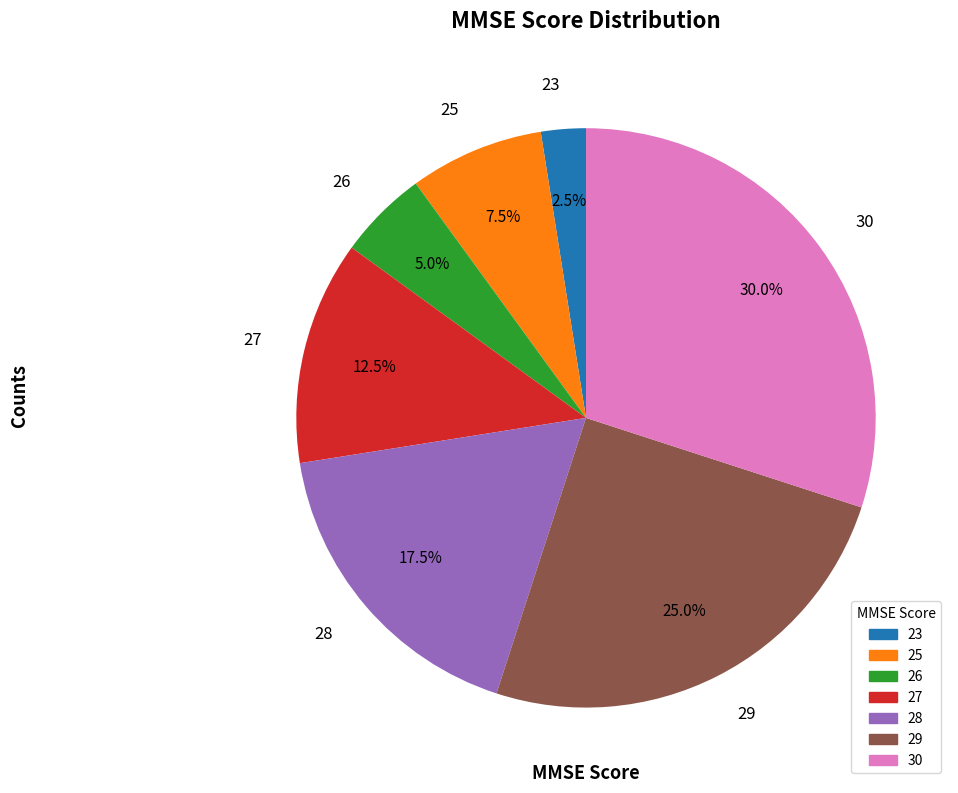

Does 23 represent more than half of the total?

No